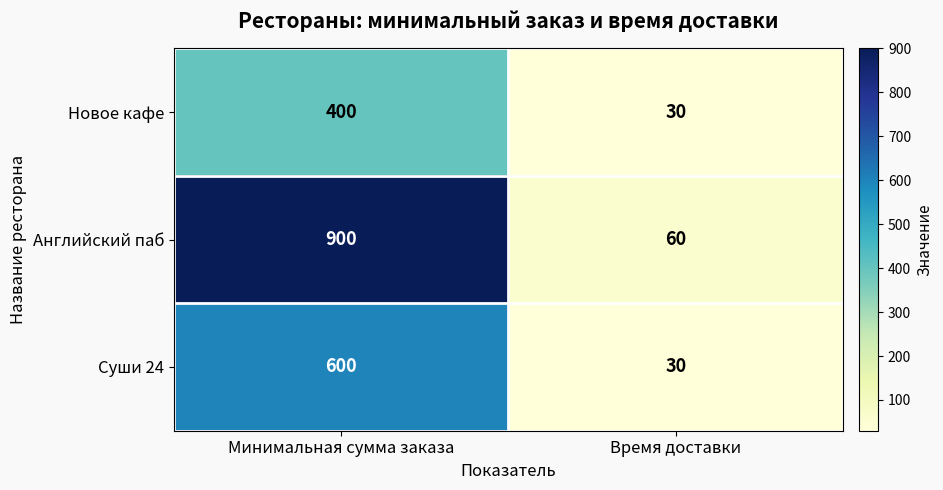

What is the difference between the Новое кафе values at Минимальная сумма заказа and Время доставки?

370